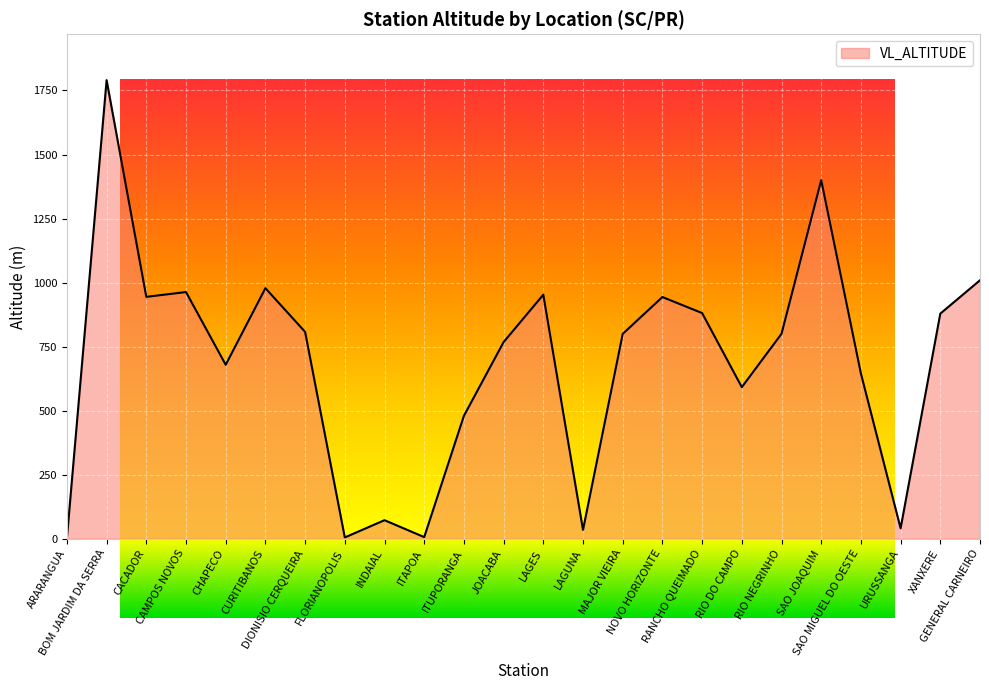

Reading left to right, list all the values displayed in this chart.

2.0	1790.4	944.3	963.0	679.0	978.1	807.5	4.9	72.2	6.2	479.8	767.6	952.7	34.4	799.6	943.6	881.0	591.7	800.0	1400.1	645.0	40.6	878.7	1009.0